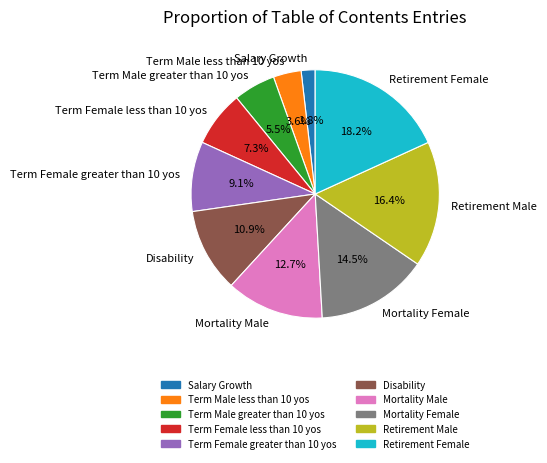

Is it true that Salary Growth is 10% of the pie?

False